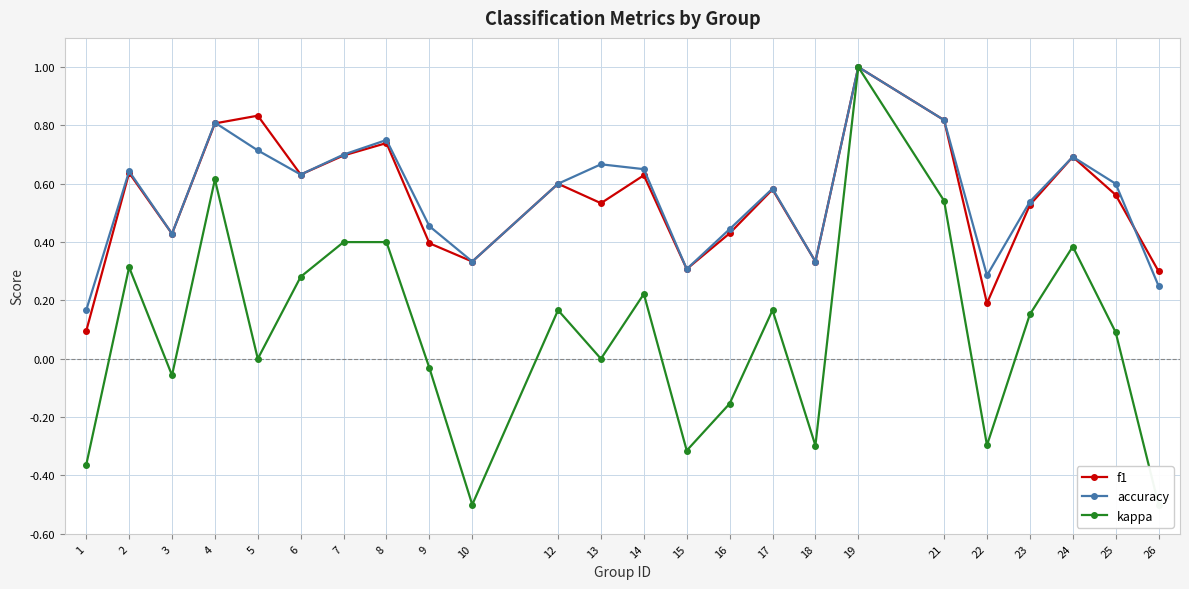

Reading right to left, extract all data points from this chart.

f1: 0.3	0.6	0.7	0.5	0.2	0.8	1.0	0.3	0.6	0.4	0.3	0.6	0.5	0.6	0.3	0.4	0.7	0.7	0.6	0.8	0.8	0.4	0.6	0.1
accuracy: 0.2	0.6	0.7	0.5	0.3	0.8	1.0	0.3	0.6	0.4	0.3	0.7	0.7	0.6	0.3	0.5	0.8	0.7	0.6	0.7	0.8	0.4	0.6	0.2
kappa: -0.5	0.1	0.4	0.2	-0.3	0.5	1.0	-0.3	0.2	-0.2	-0.3	0.2	0.0	0.2	-0.5	-0.0	0.4	0.4	0.3	0.0	0.6	-0.1	0.3	-0.4